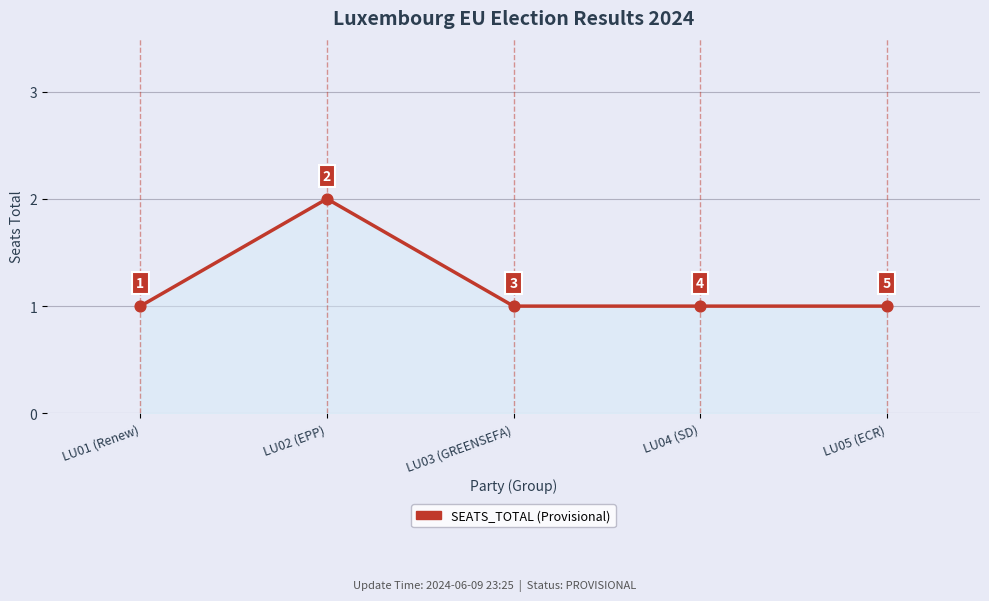

What is the change in value from LU01 (Renew) to LU02 (EPP)?

+1